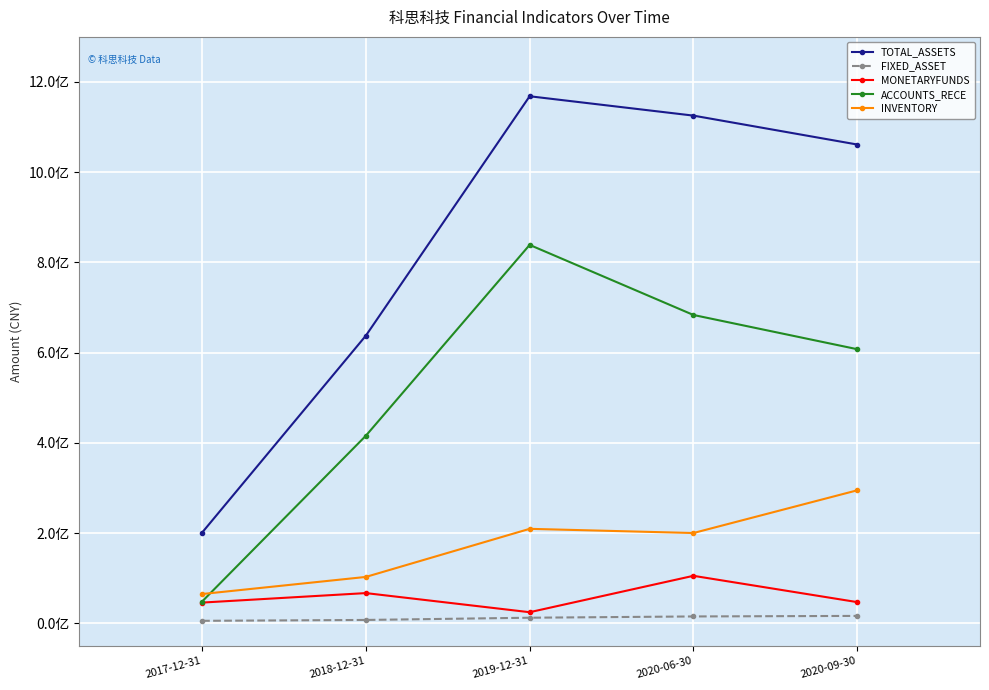

Which label corresponds to the smallest value in the chart?

2017-12-31